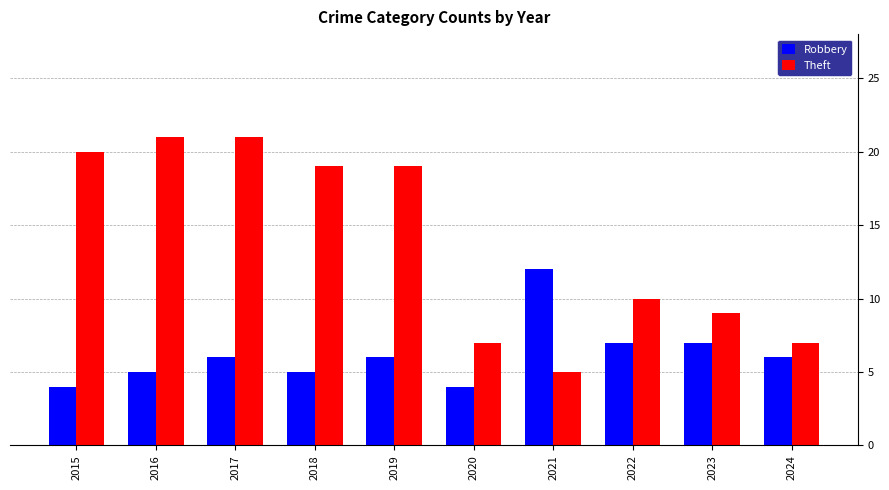

How many Robbery values are between 5 and 7?

7